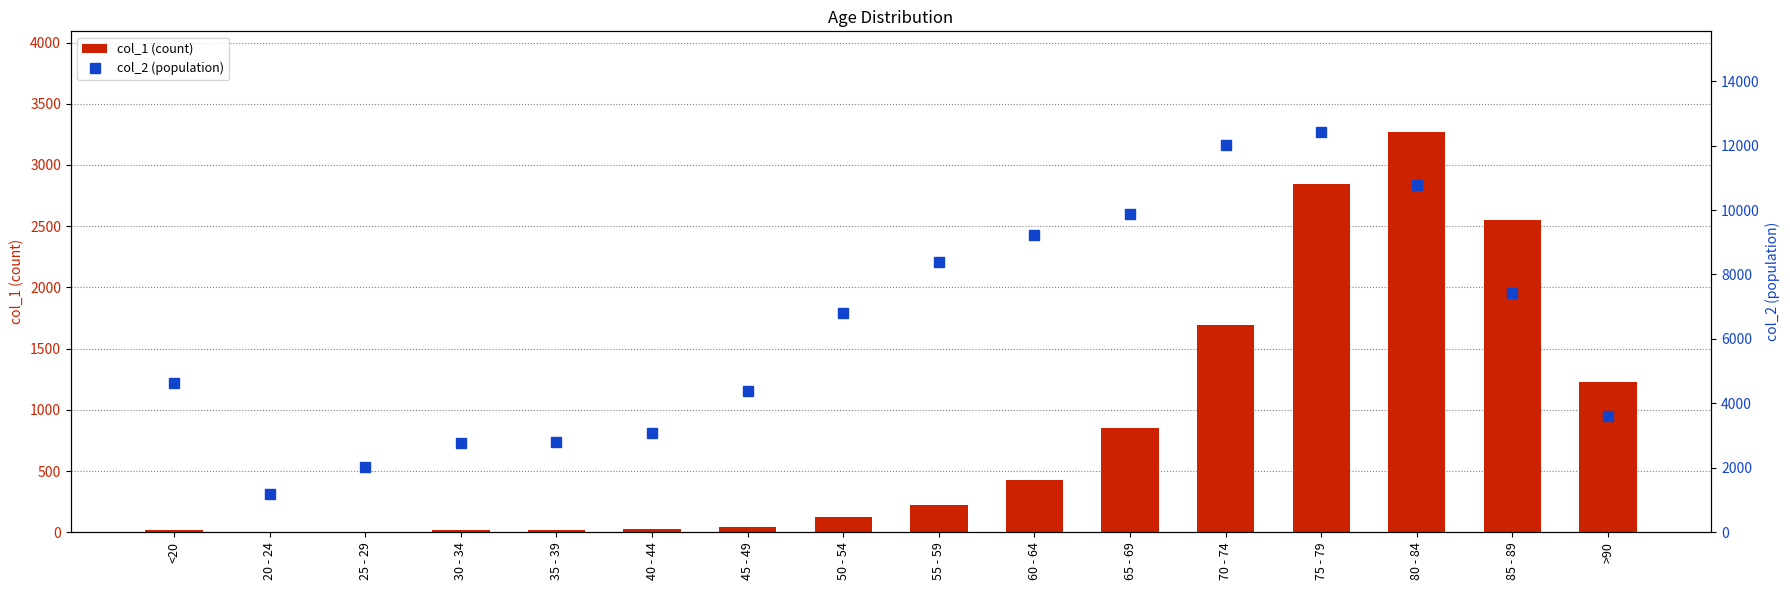

Is it true that col_1 (count) equals 1546 at 75 - 79?

False